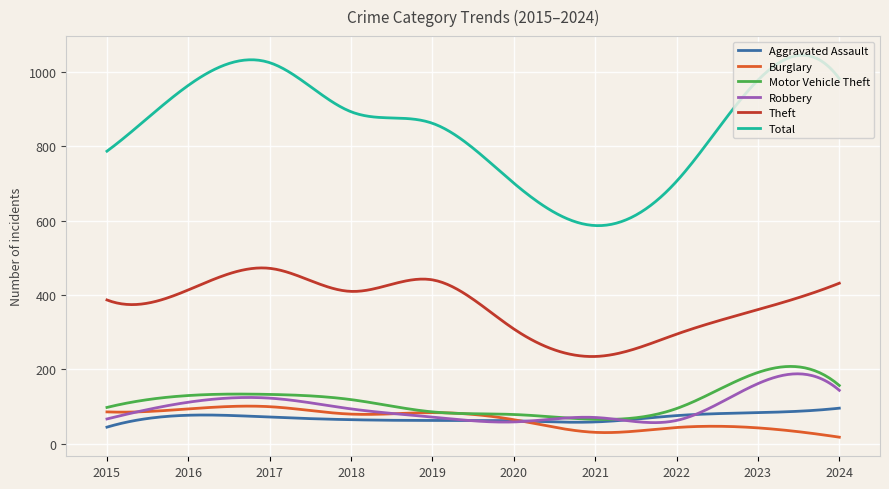

Which series has the largest range (max minus min)?

Total